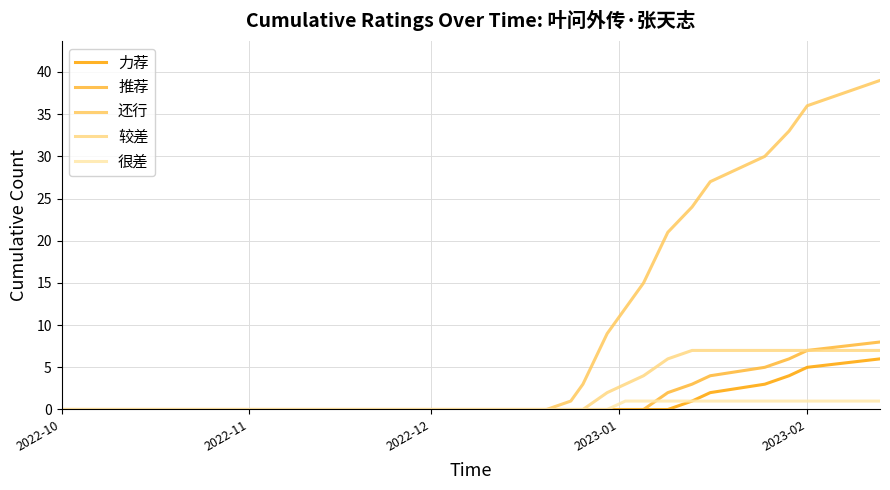

What is the greatest value displayed?

39